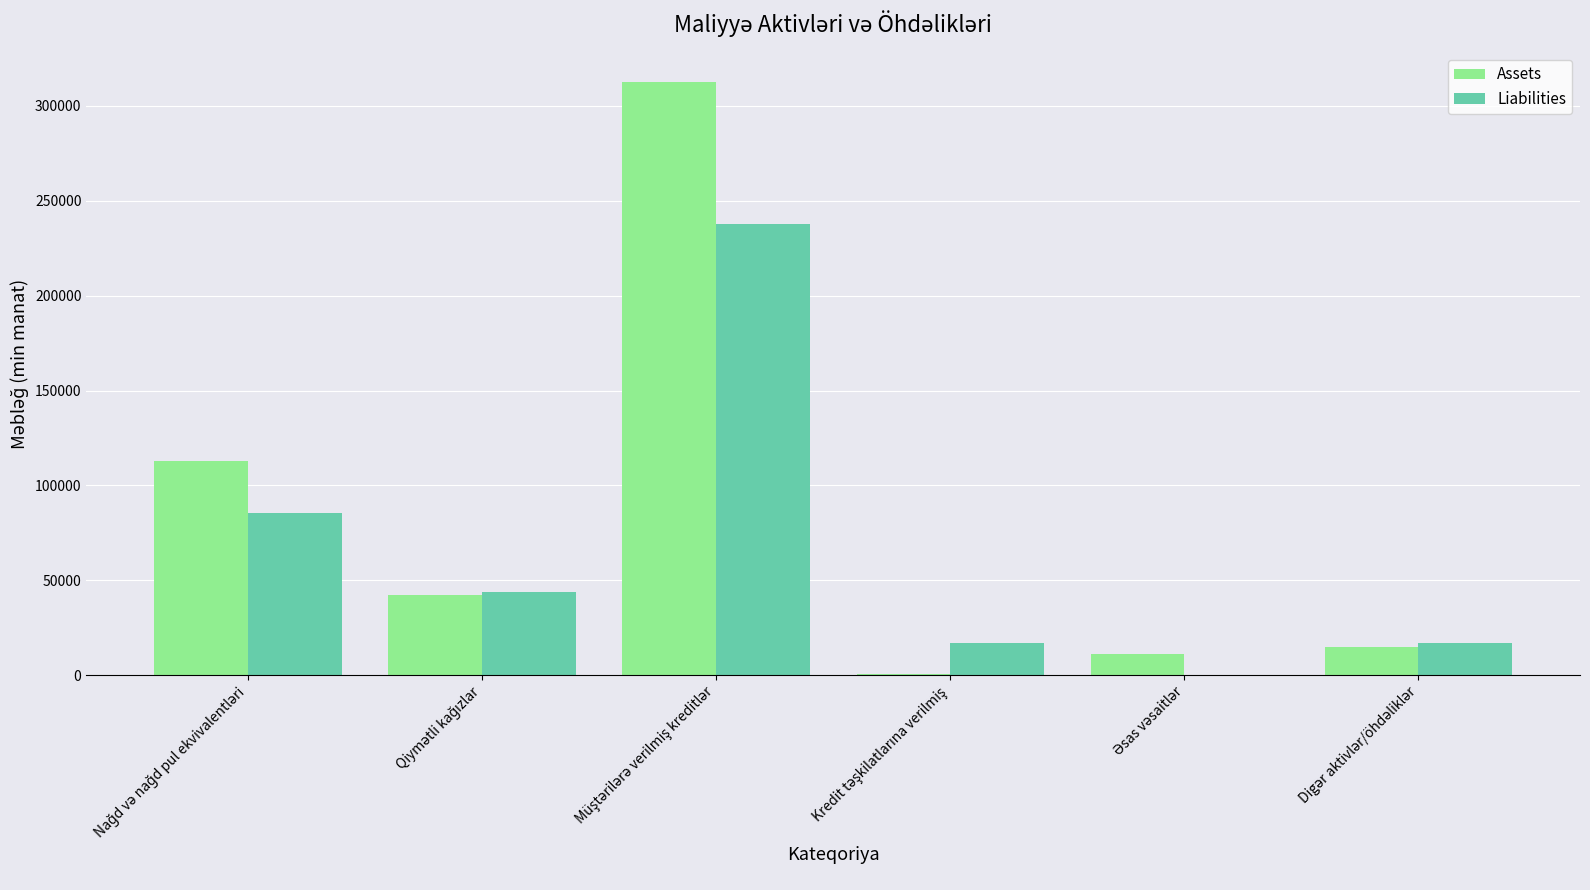

How many values in the Assets series exceed 42267?

3